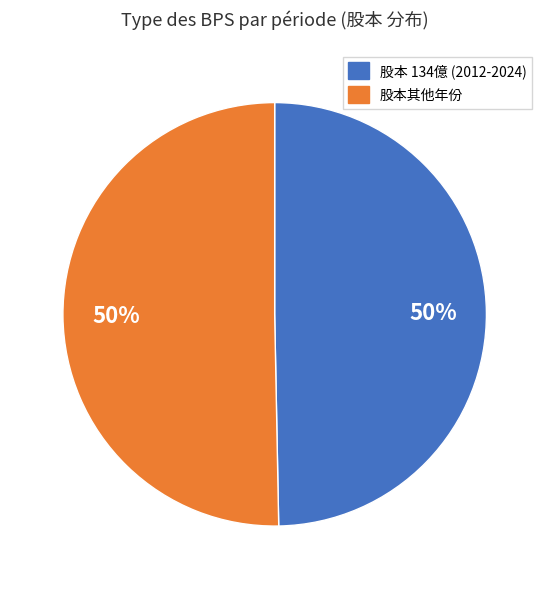

To the nearest percent, what is the average slice percentage?

50%